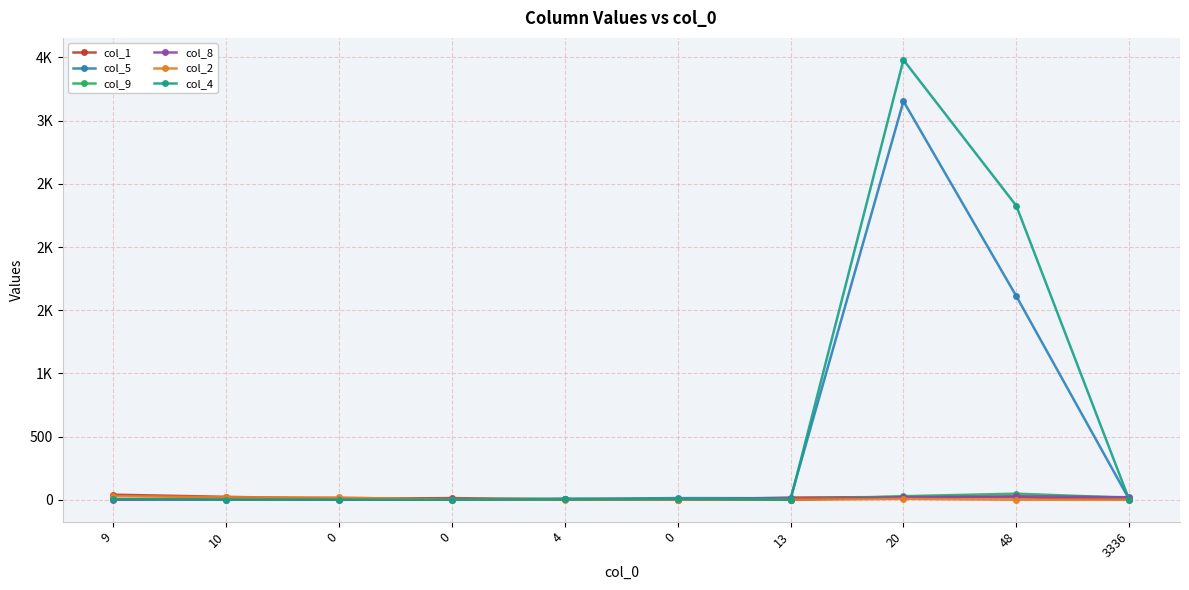

Does the chart display data point markers on the line(s)?

Yes